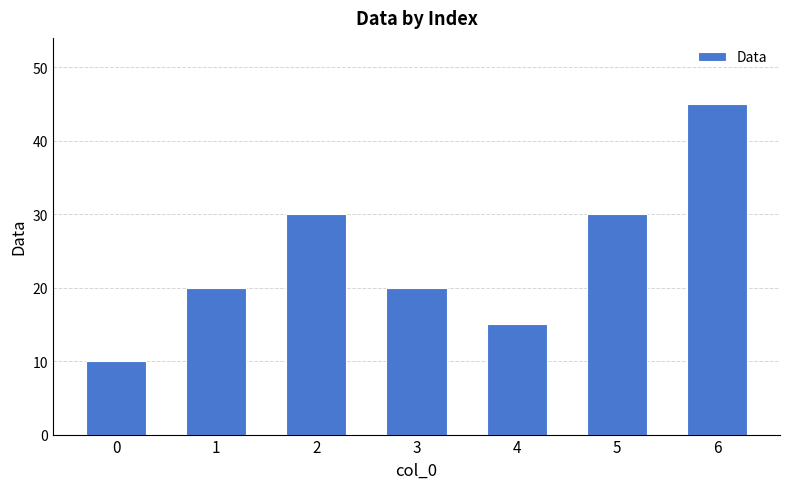

What is the difference between the maximum and minimum values?

35